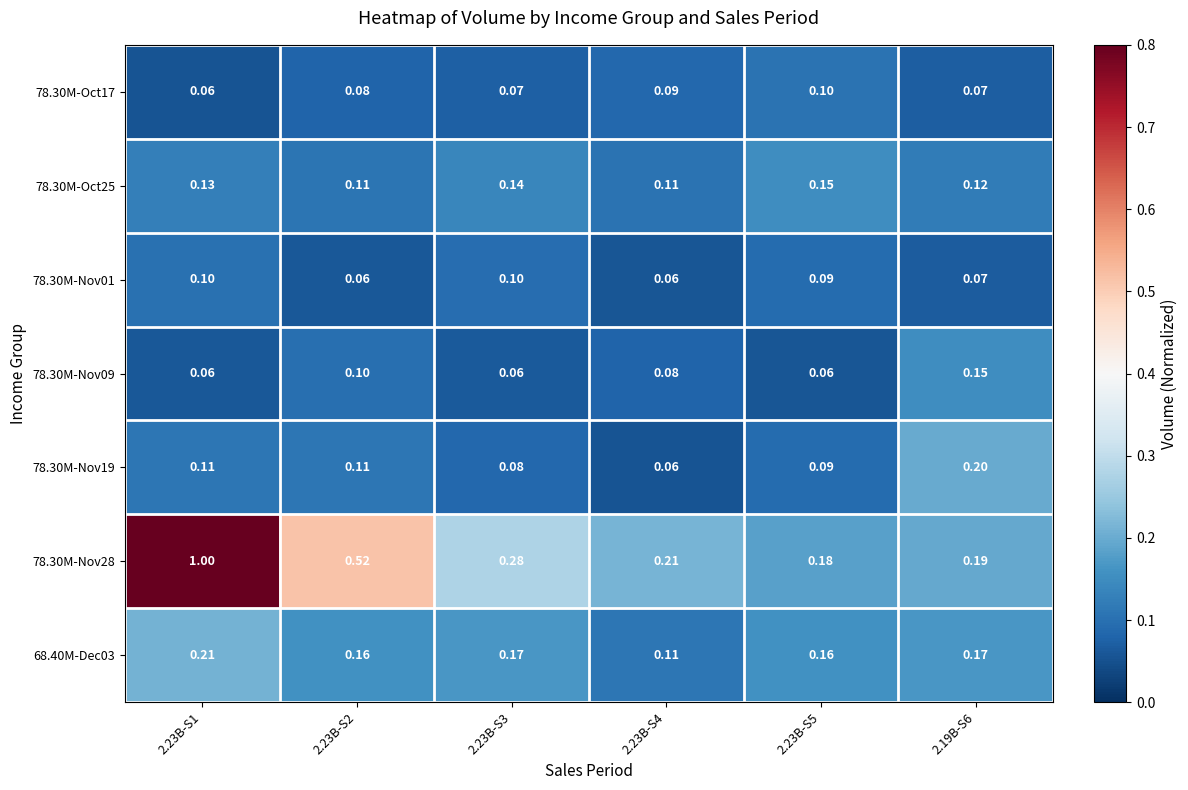

Is the value of 78.30M-Nov19 at 2.23B-S3 greater than the value of 78.30M-Oct25 at 2.23B-S1?

No